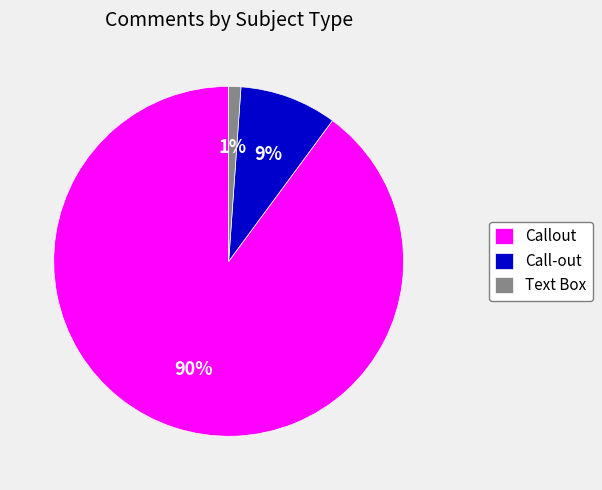

How many segments does this pie chart have?

3